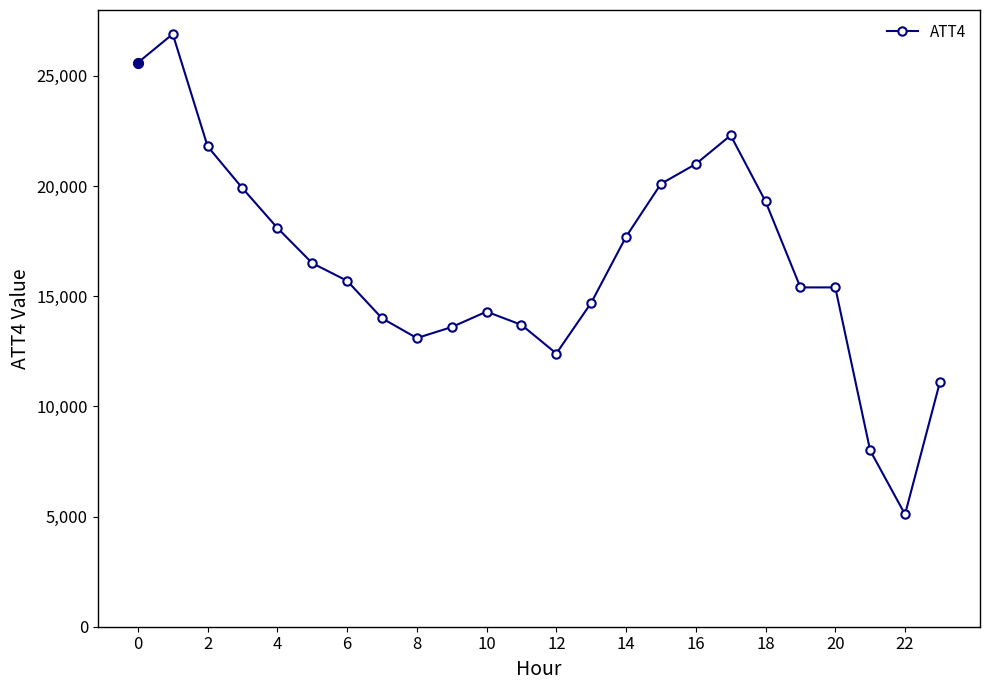

True or false: there are more than 0 points higher than both neighbors.

True